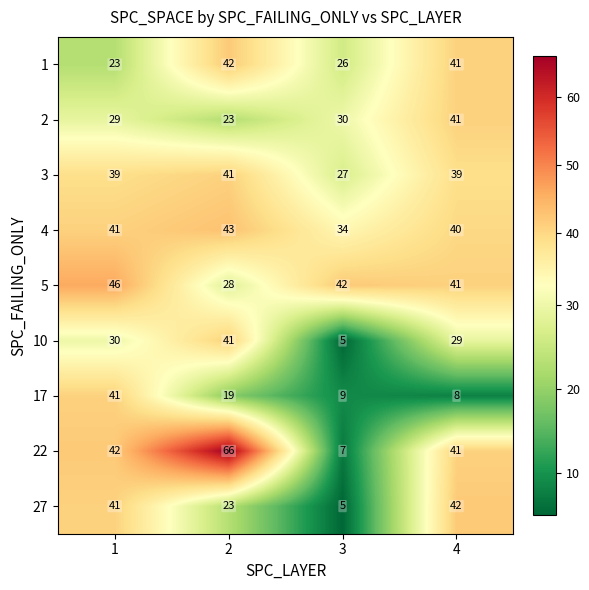

What is the approximate value of 10 at 4, to the nearest 10?

30